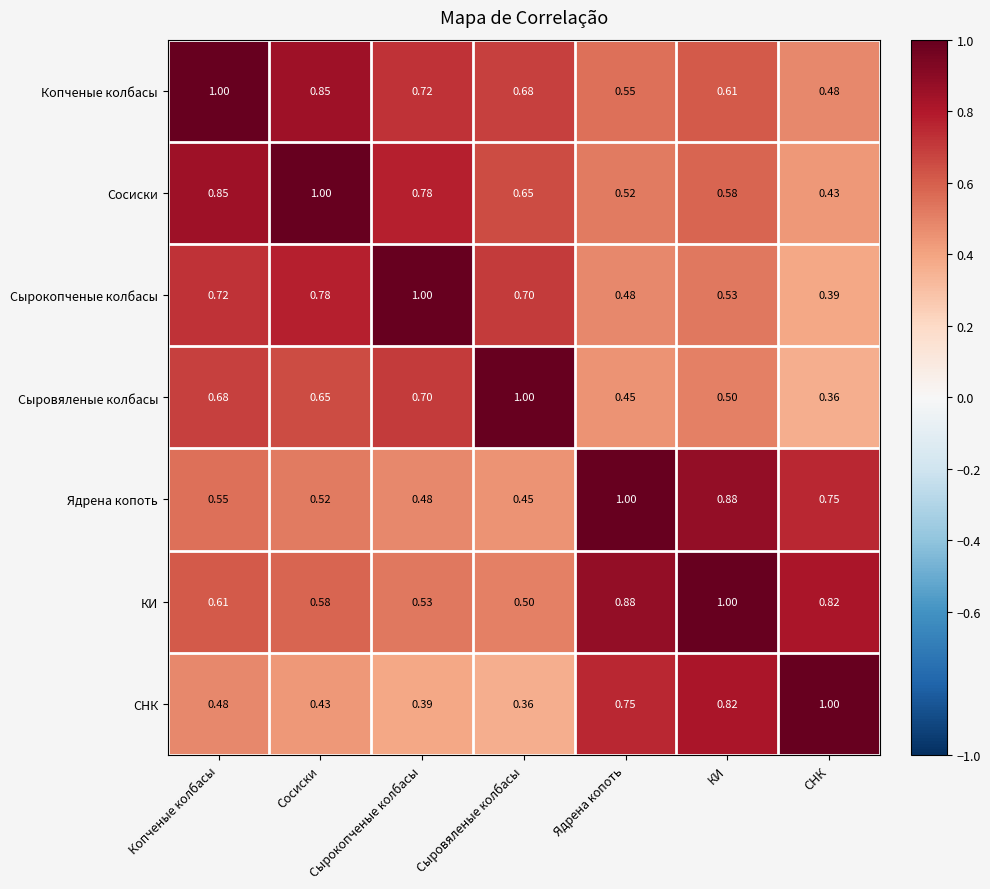

Where is КИ nearest to the value 0?

Сыровяленые колбасы